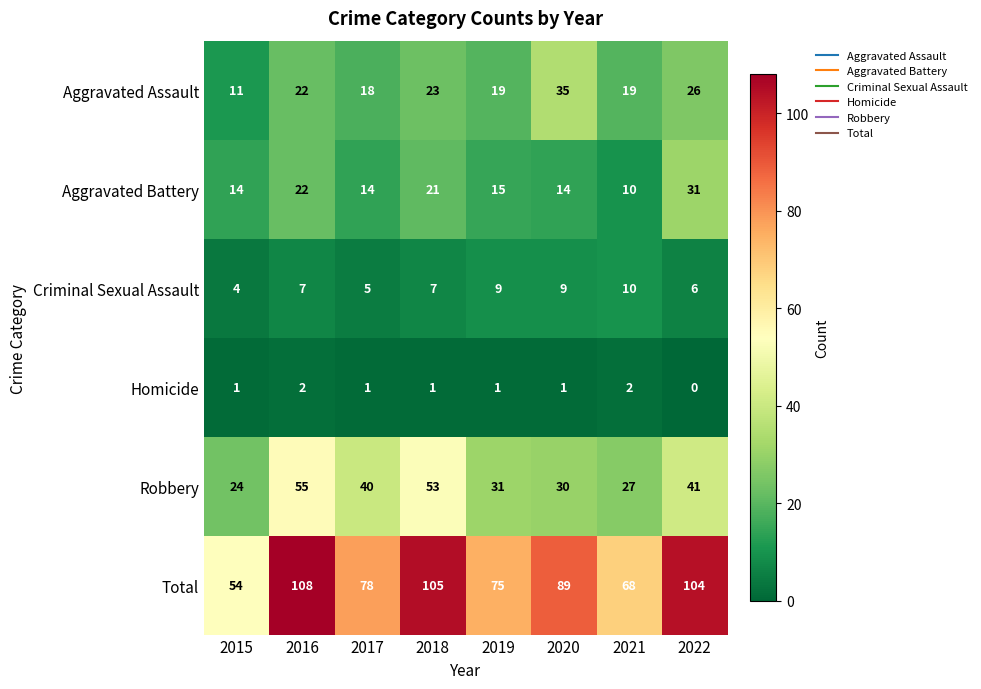

What is the maximum value shown in the chart?

108